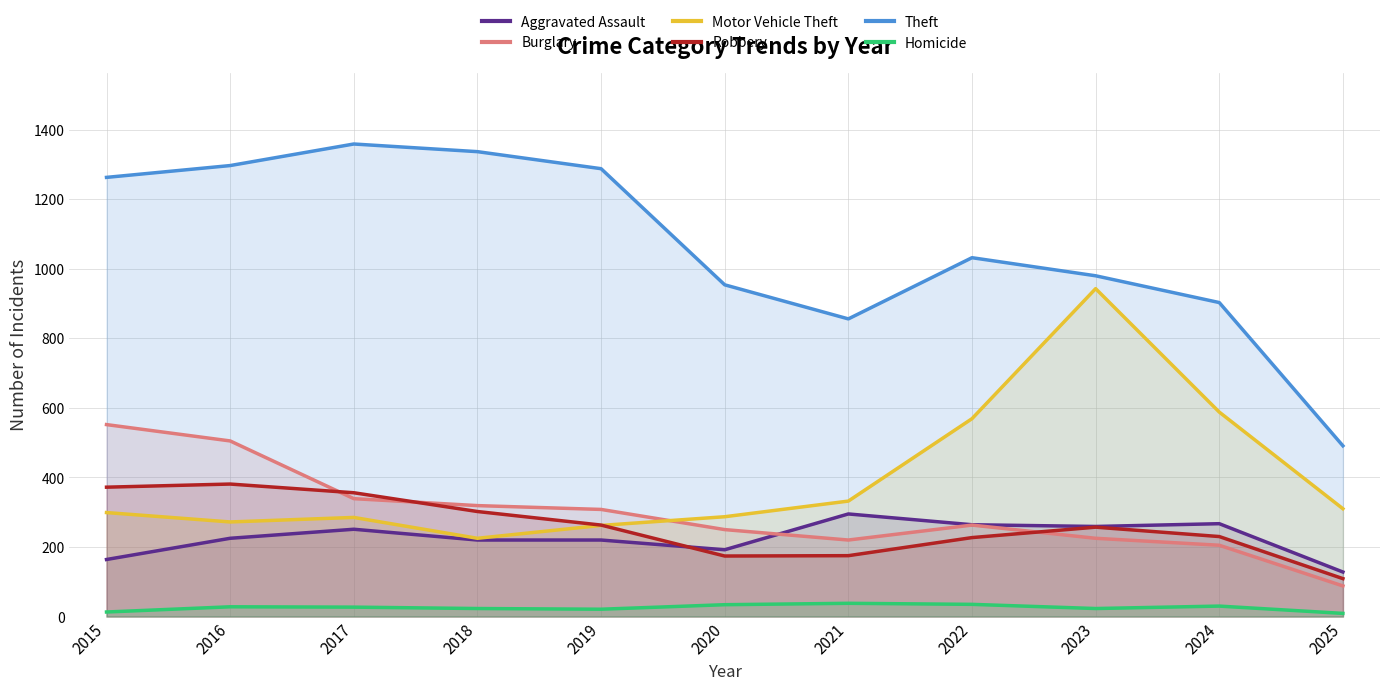

How many lines are shown in the chart?

6